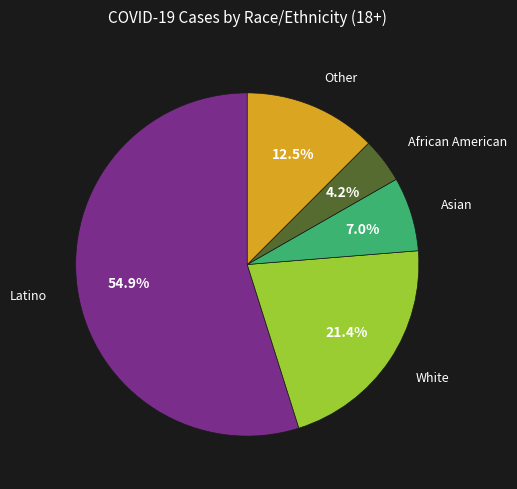

Is there any slice that represents more than half of the pie?

Yes